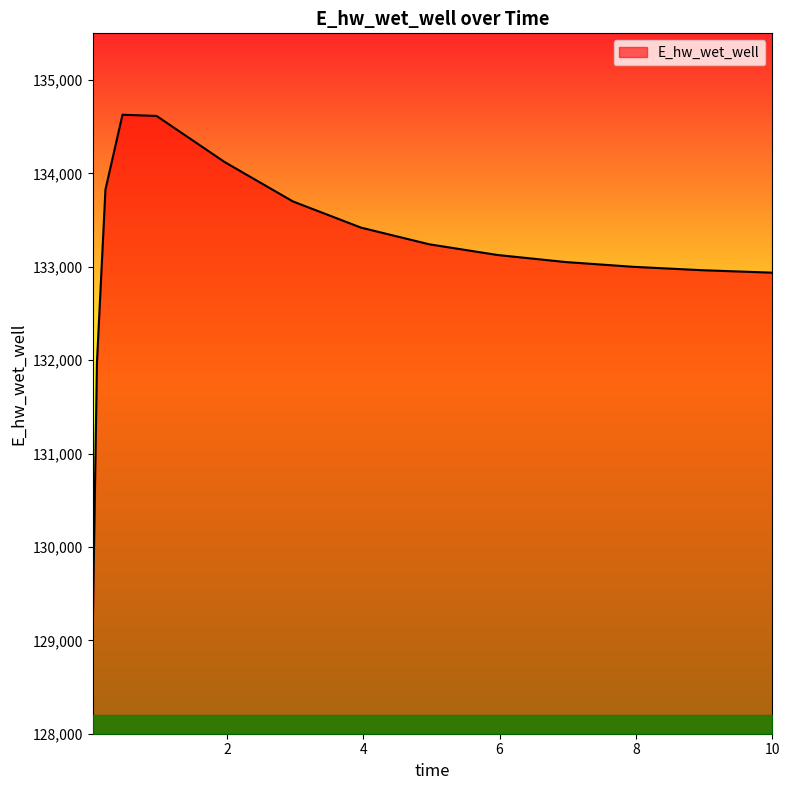

What is the greatest value displayed?

134628.2